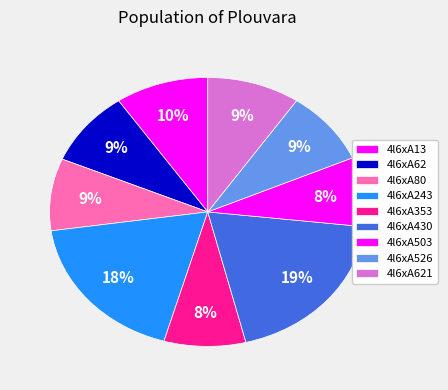

What is the ratio of the value at 4l6xA430 to the value at 4l6xA353?

2.3